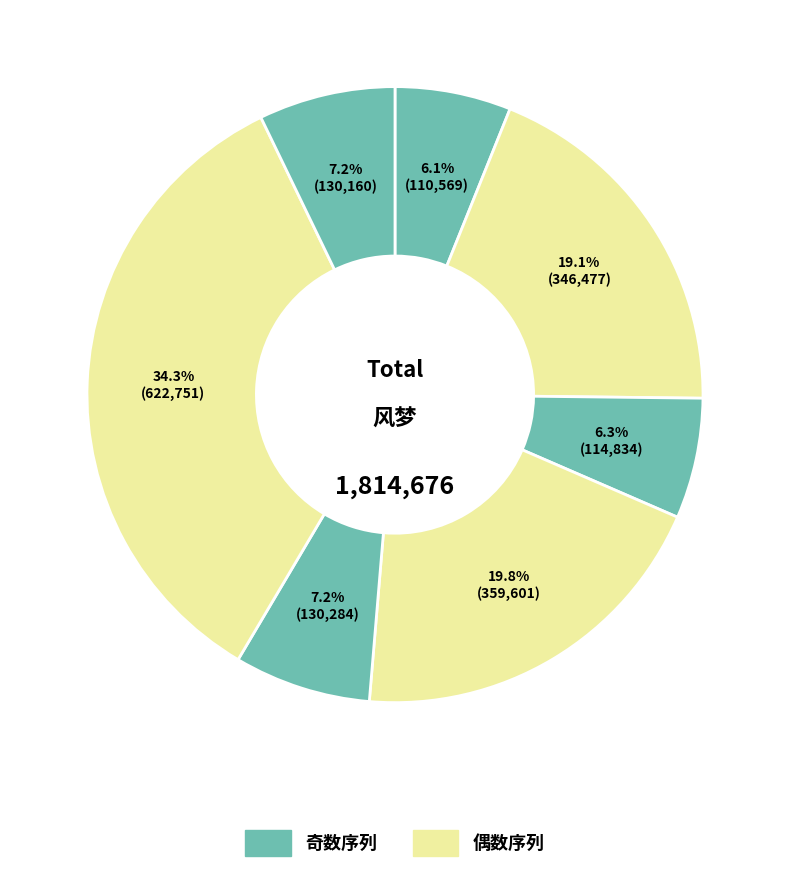

How many segments does this pie chart have?

7